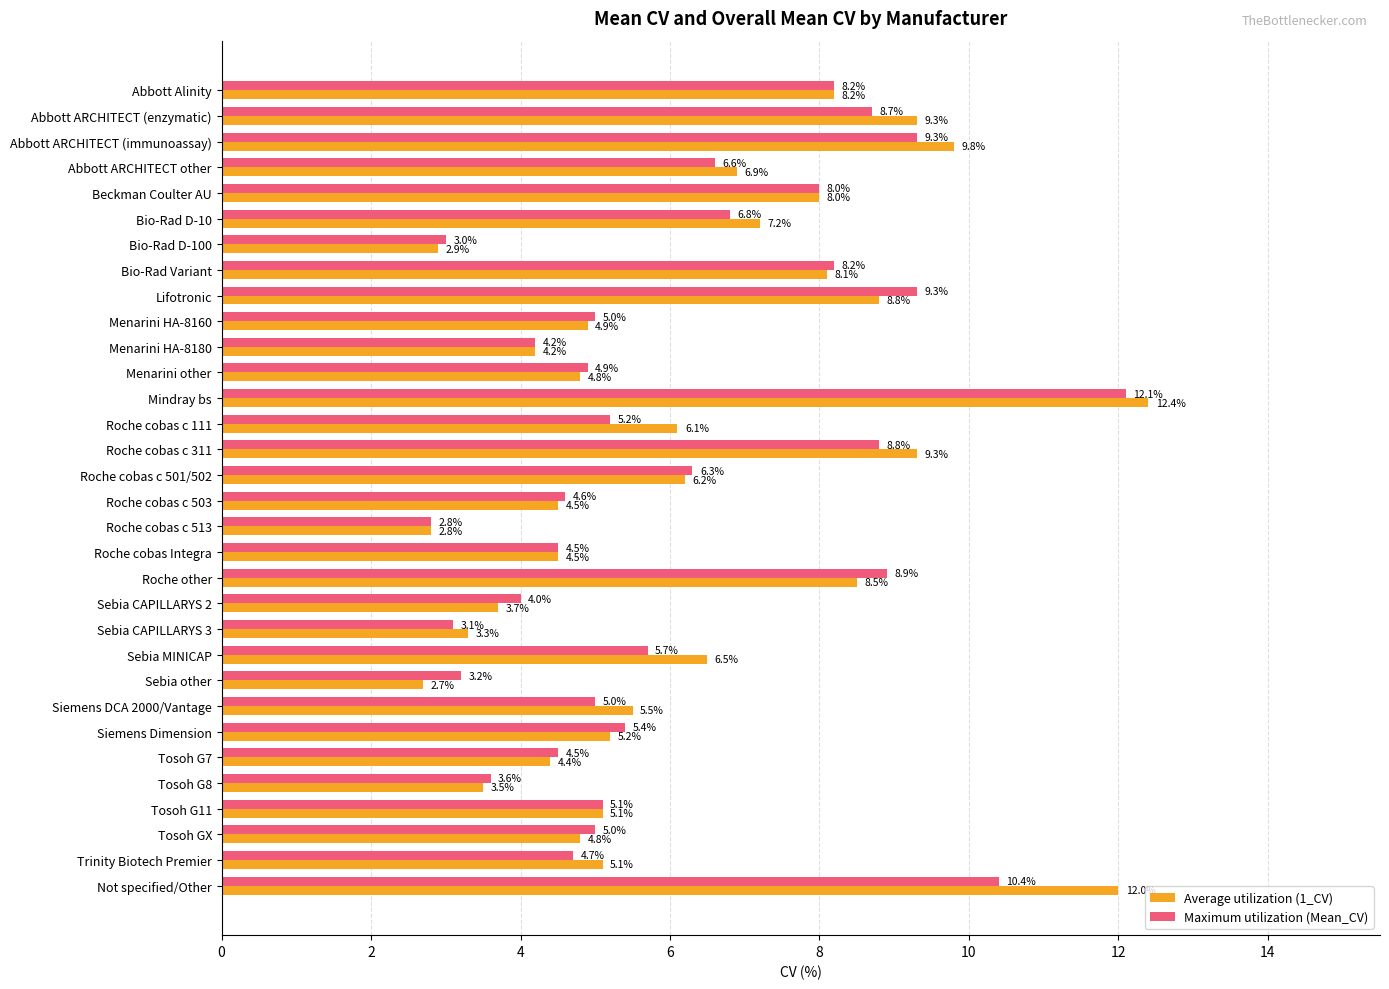

At Menarini other, list the series in order from largest to smallest.

Maximum utilization (Mean_CV), Average utilization (1_CV)